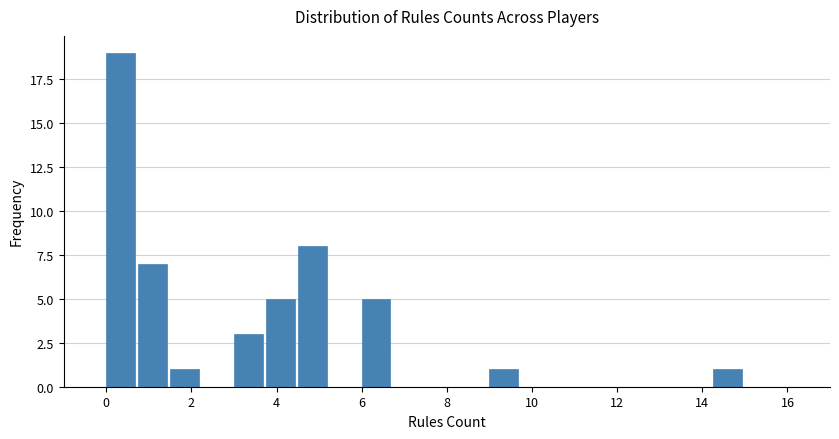

Read against the x-axis, roughly where is the centre of the tallest bar?

0.4